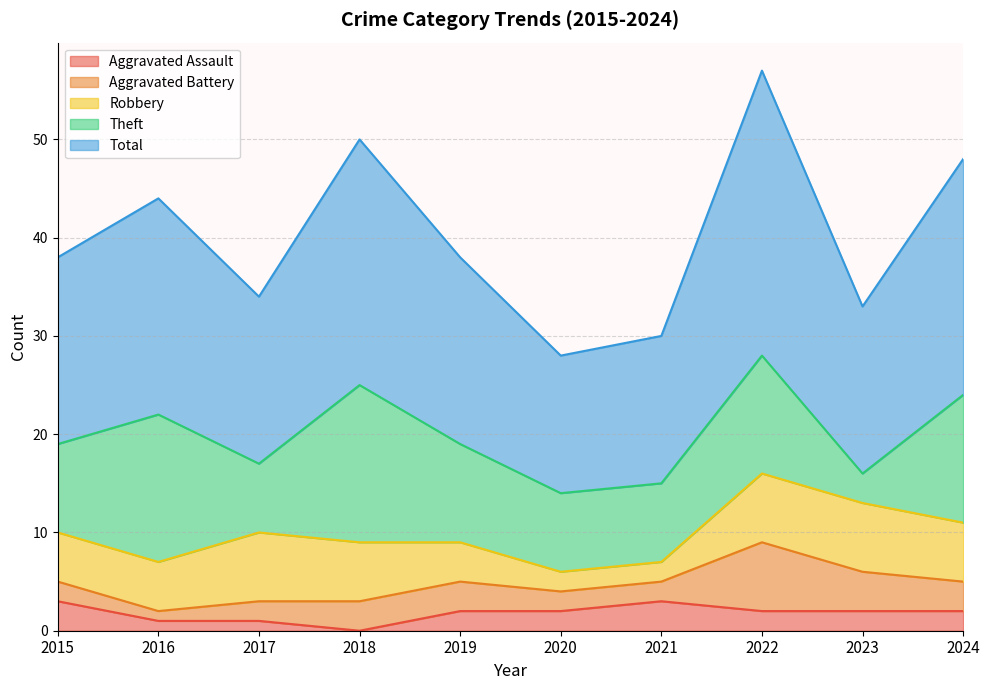

Reading right to left, extract all data points from this chart.

Aggravated Assault: 2	2	2	3	2	2	0	1	1	3
Aggravated Battery: 3	4	7	2	2	3	3	2	1	2
Robbery: 6	7	7	2	2	4	6	7	5	5
Theft: 13	3	12	8	8	10	16	7	15	9
Total: 24	17	29	15	14	19	25	17	22	19